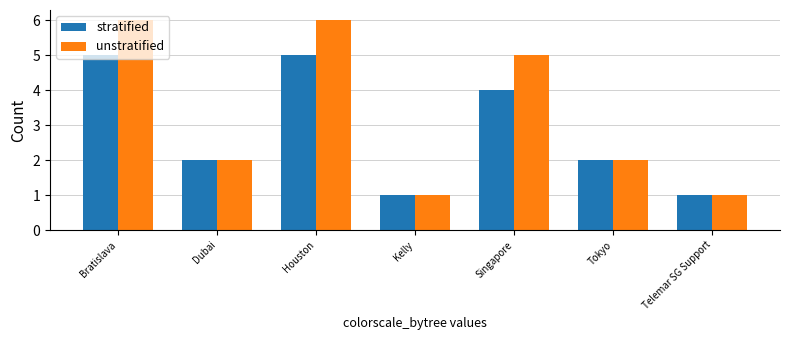

Count the stratified values in the range 1 to 5.

7